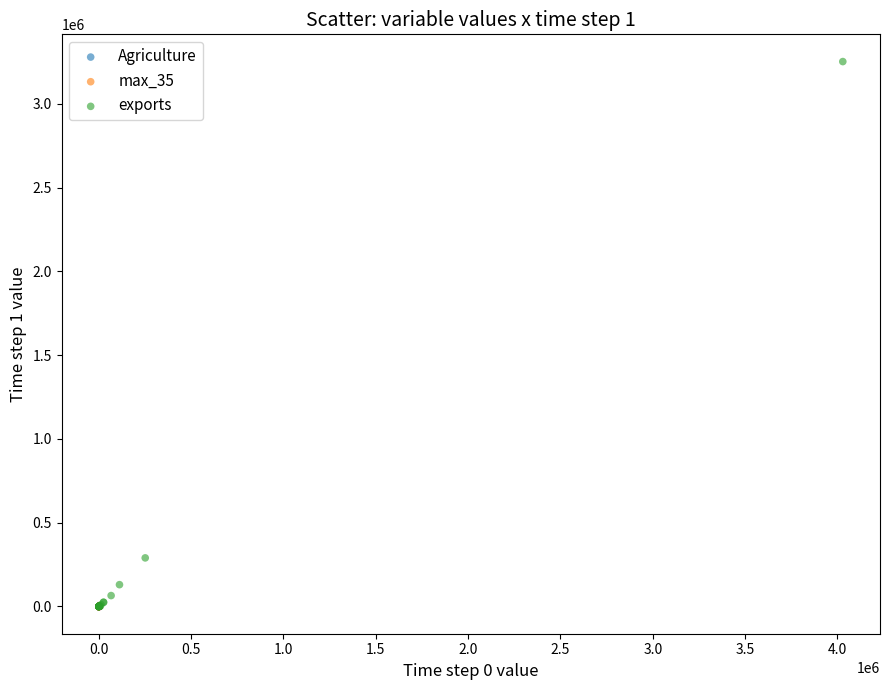

Which series reaches the maximum Y coordinate?

exports